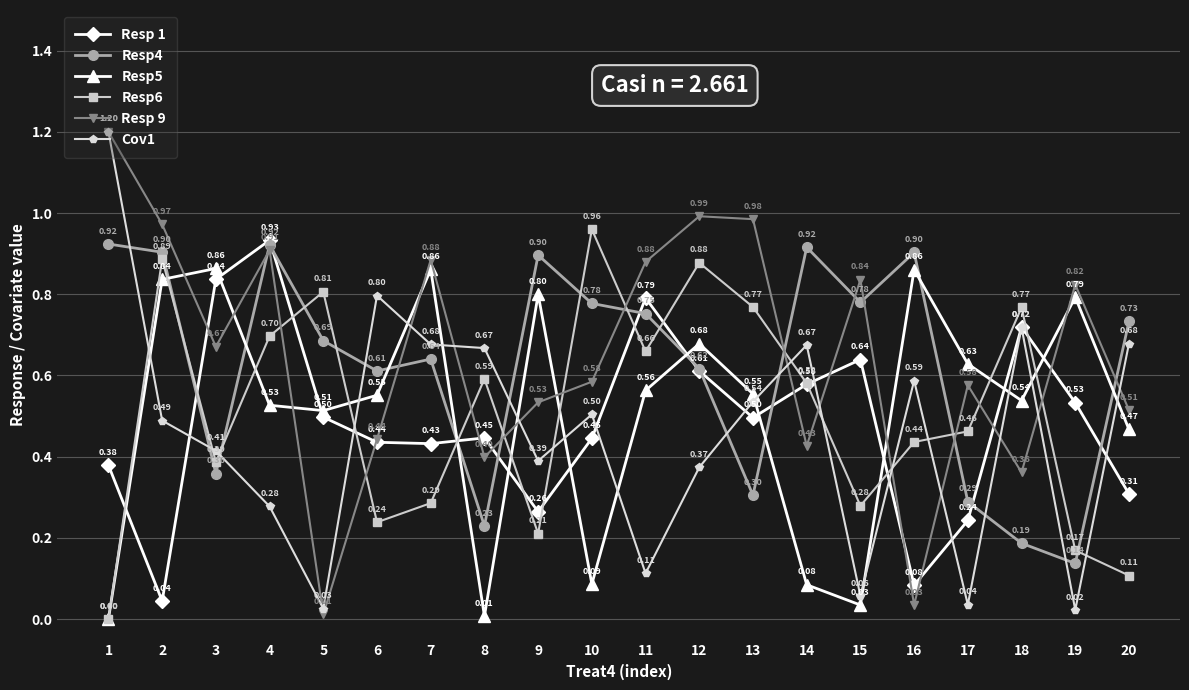

What is the greatest value displayed?

1.2